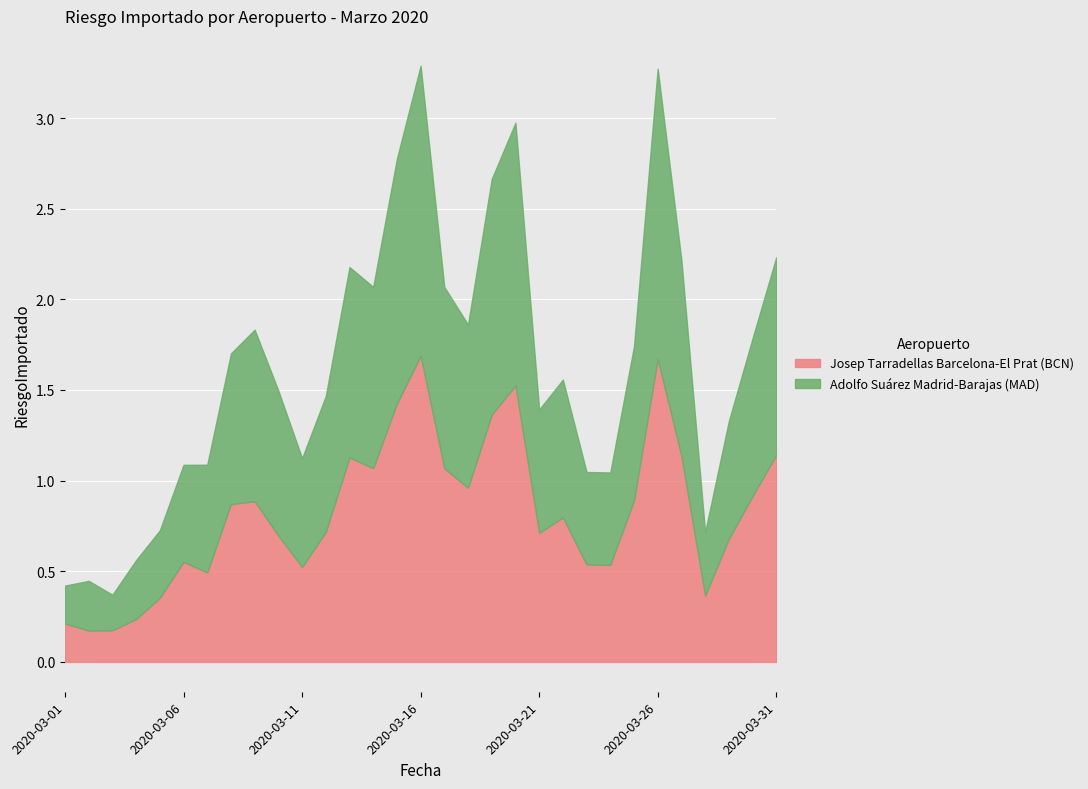

At which label is Josep Tarradellas Barcelona-El Prat (BCN) closest to 0?

2020-03-02